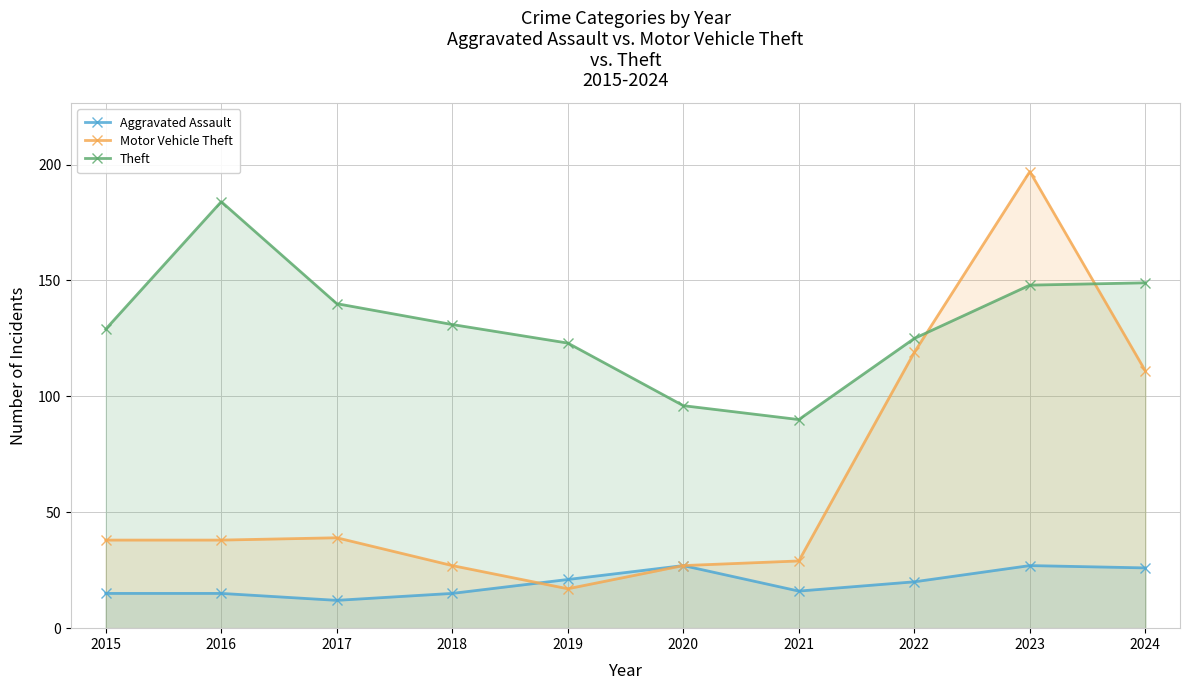

Which series has the largest total across all categories?

Theft